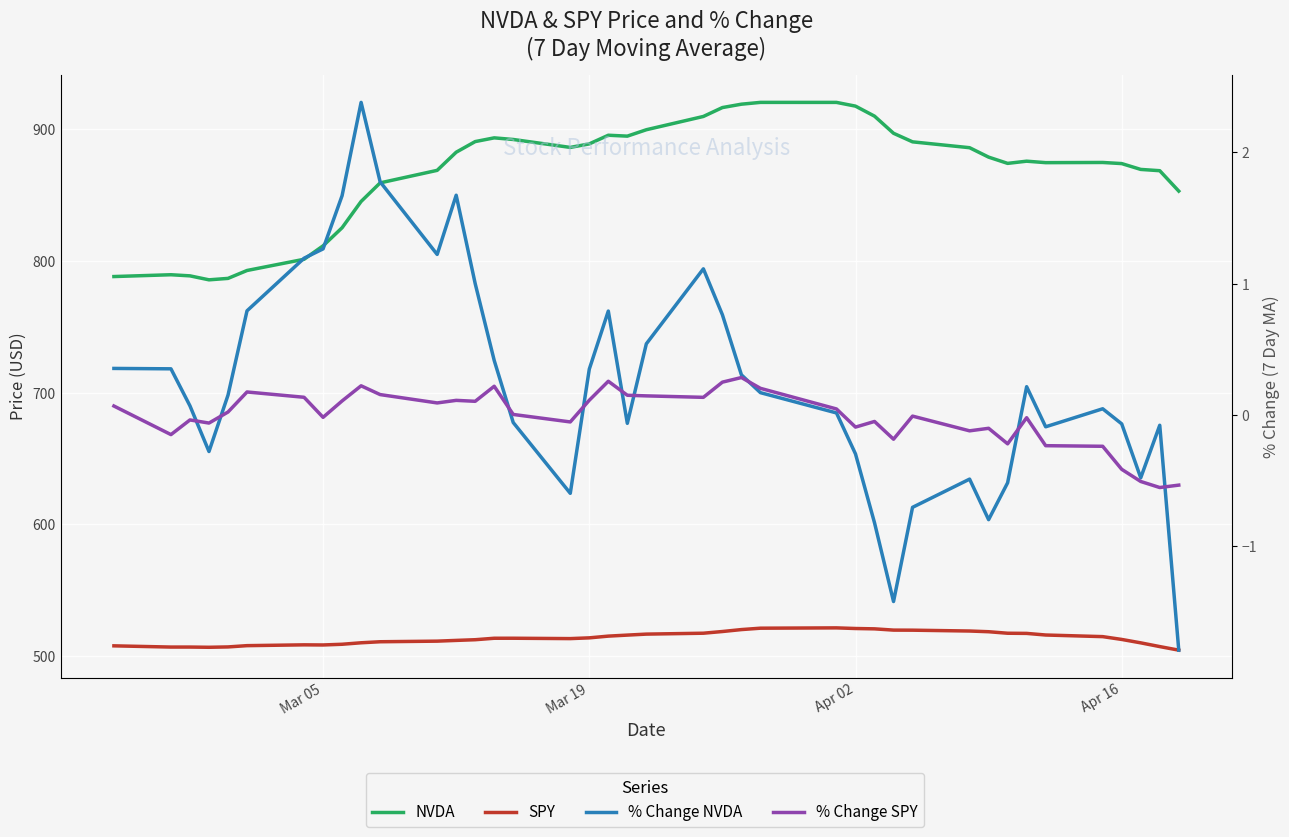

At how many categories does at least one series exceed 277?

40